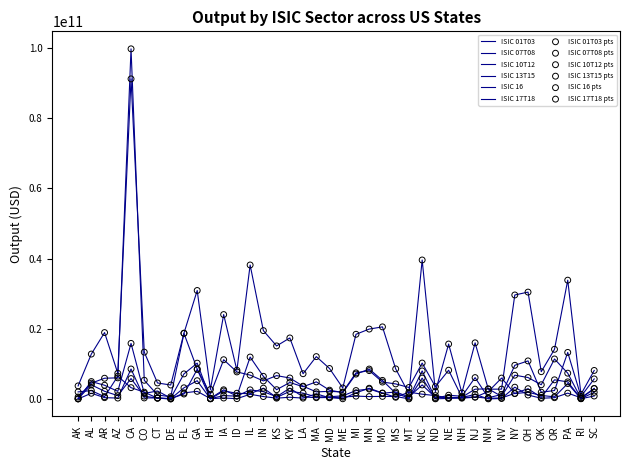

Is the value of ISIC 10T12 at ND greater than the value of ISIC 07T08 at IL?

No